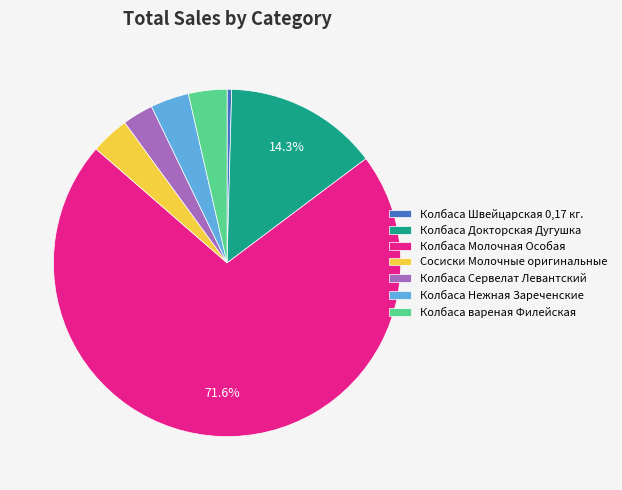

Which slice is the smallest?

Колбаса Швейцарская 0,17 кг.